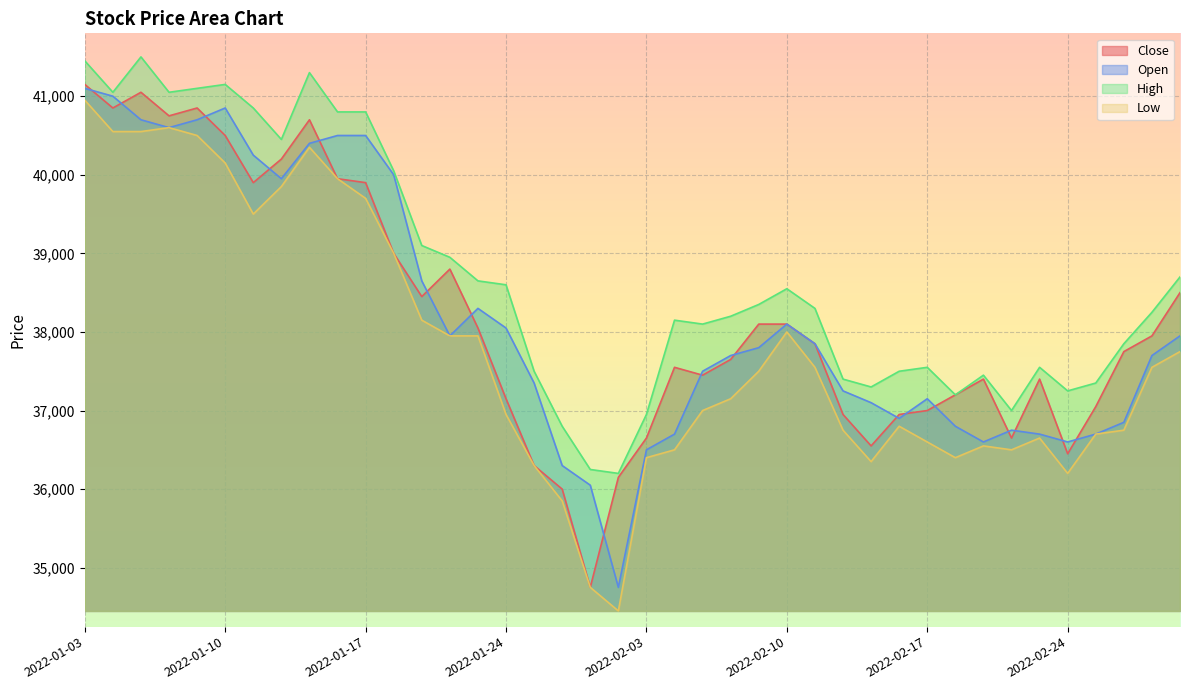

How many lines are shown in the chart?

4